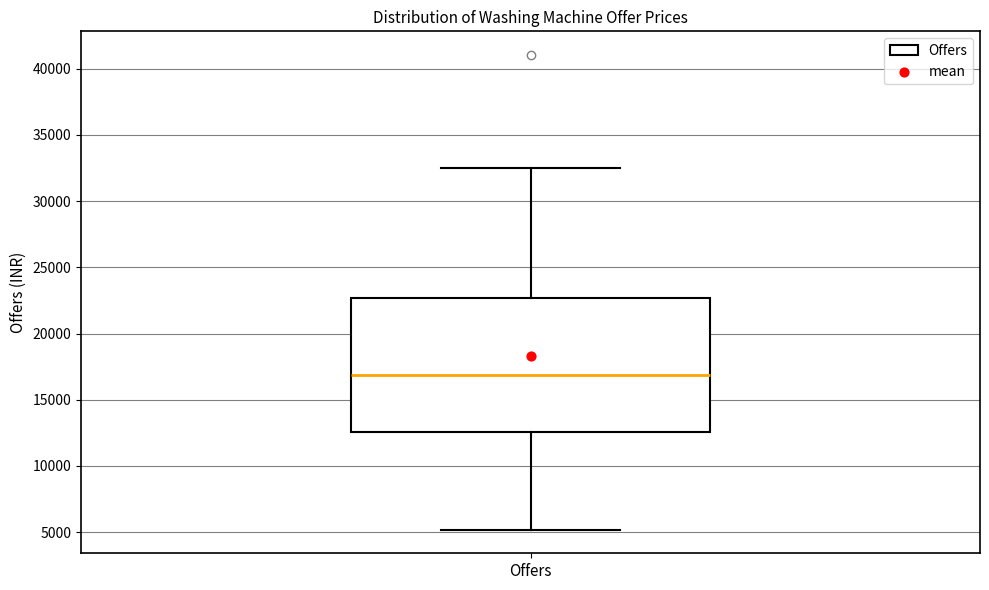

Where does the lower whisker of the box for Offers end on the y-axis? The values are not printed on the chart, so give them approximately, as read against the axis.

5000